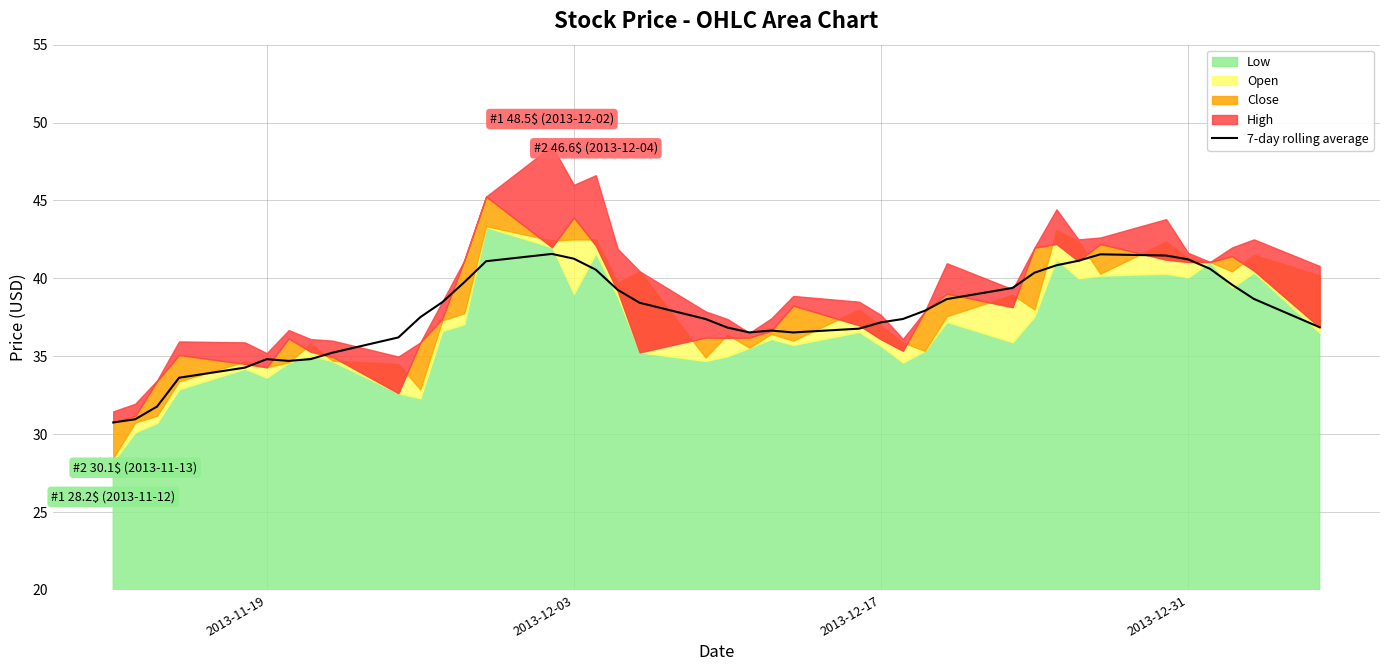

What is the minimum value for 7-day rolling average?

30.8